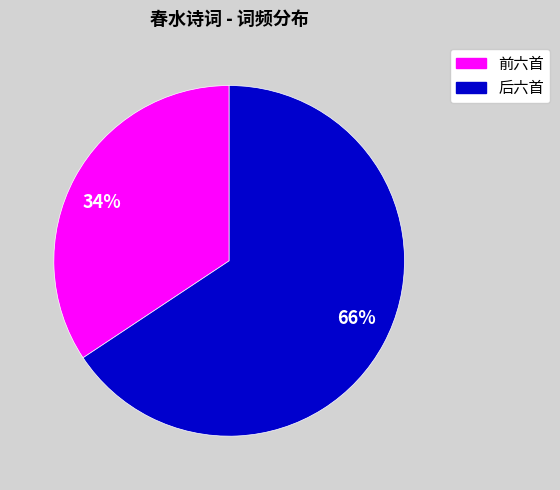

Is the sum of 34% and 66% greater than half?

Yes